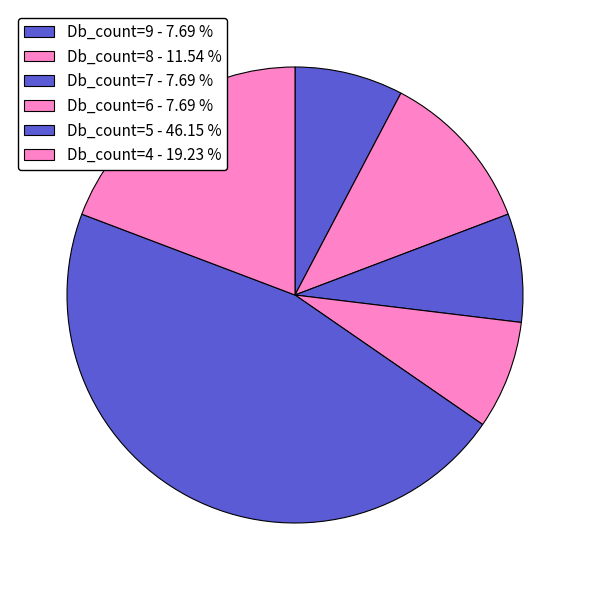

Count the number of slices in the pie.

6